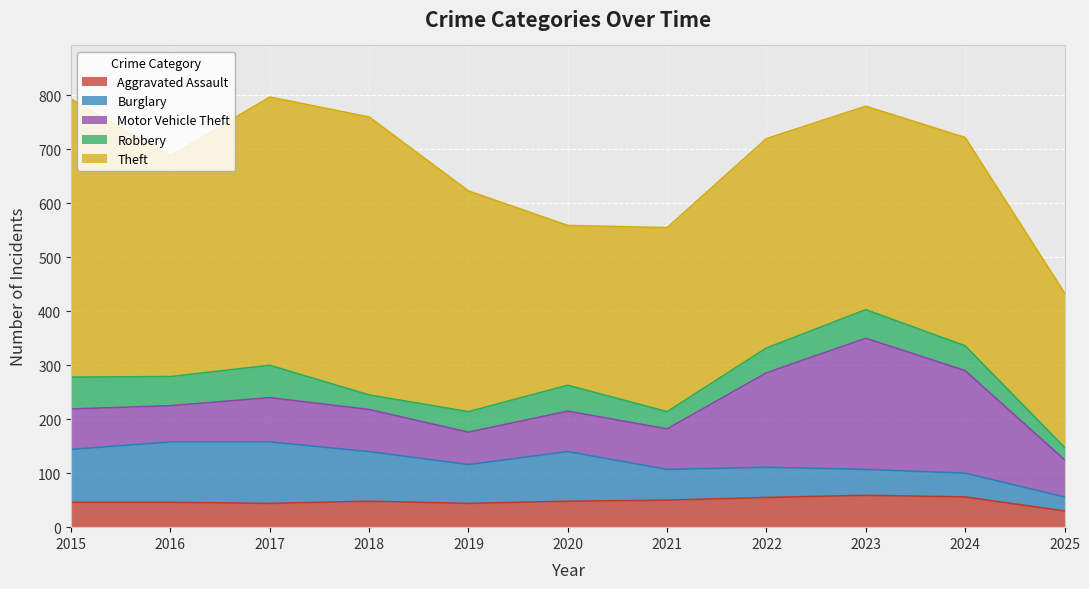

Which series has the largest total across all categories?

Theft